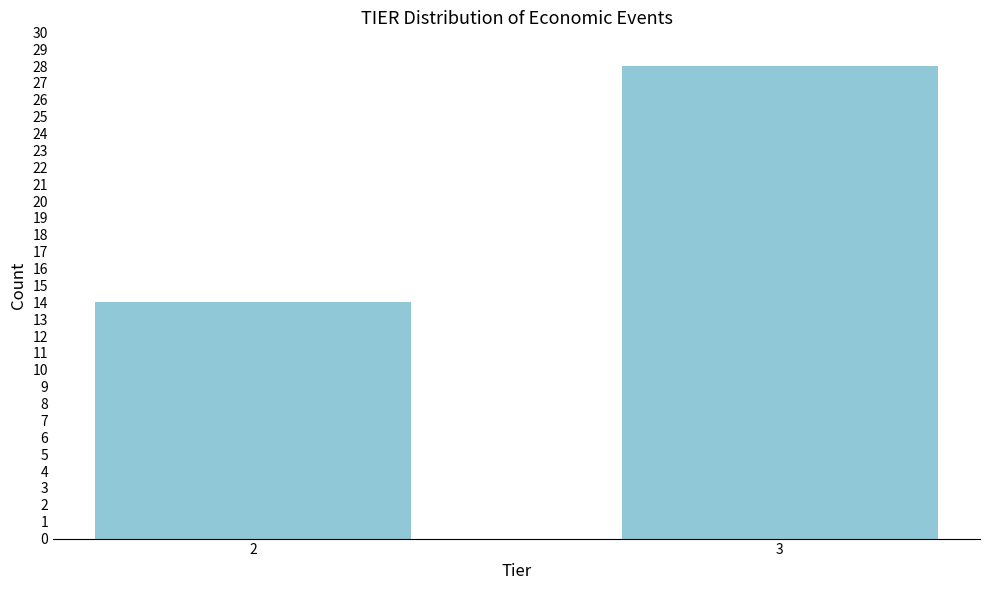

Reading left to right, list all the values displayed in this chart.

14	28